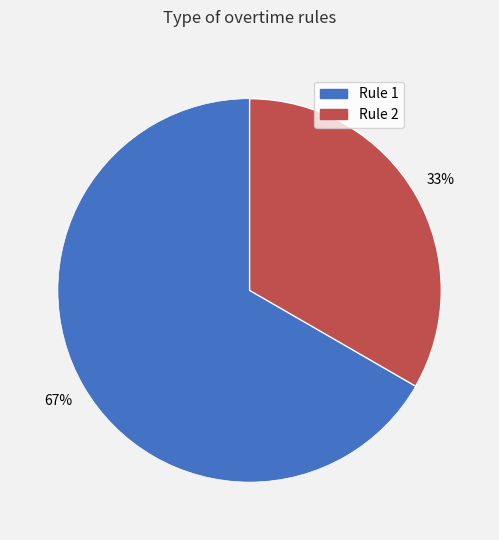

What is the smallest slice in the pie chart?

Rule 2